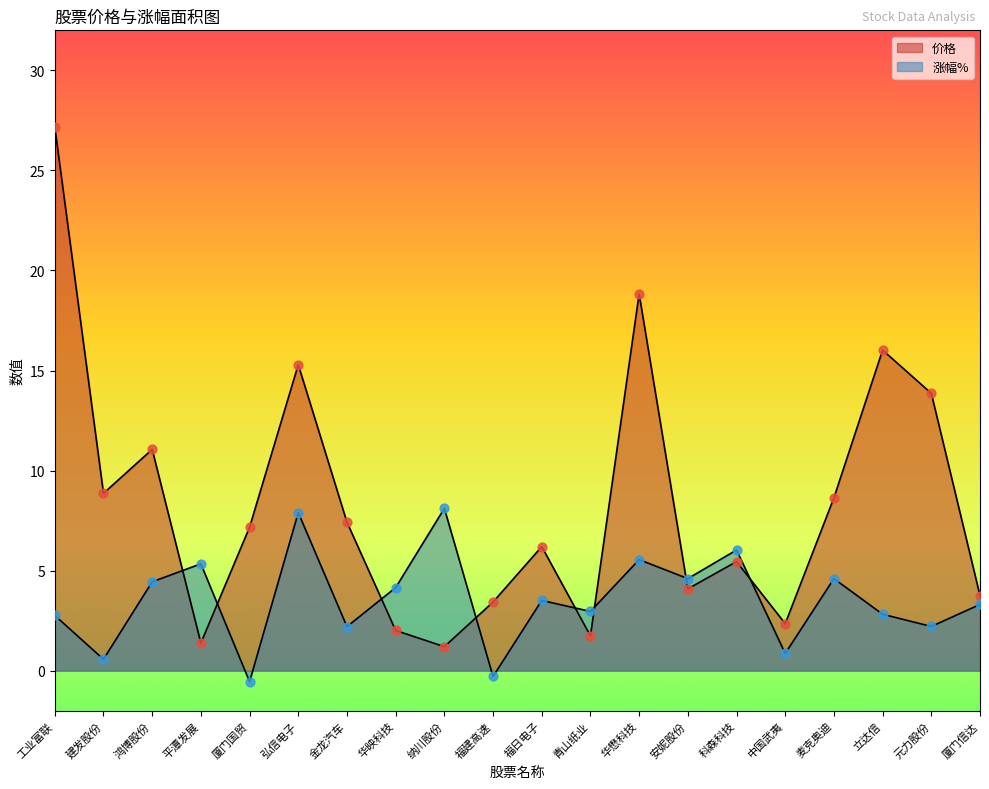

What are all the series names shown in the legend?

价格, 涨幅%